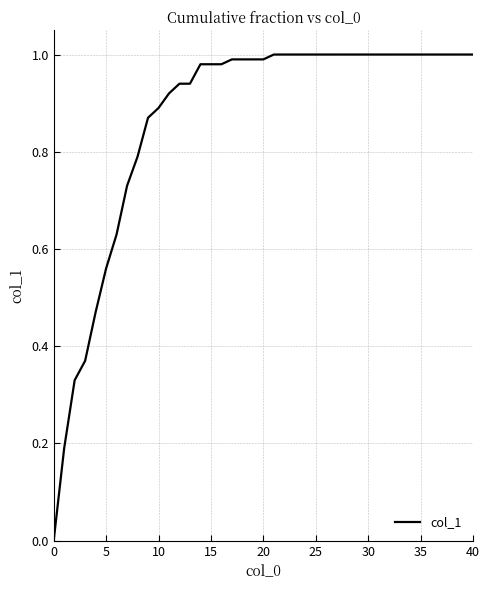

Is it true that the value at 40 is 1.4?

False